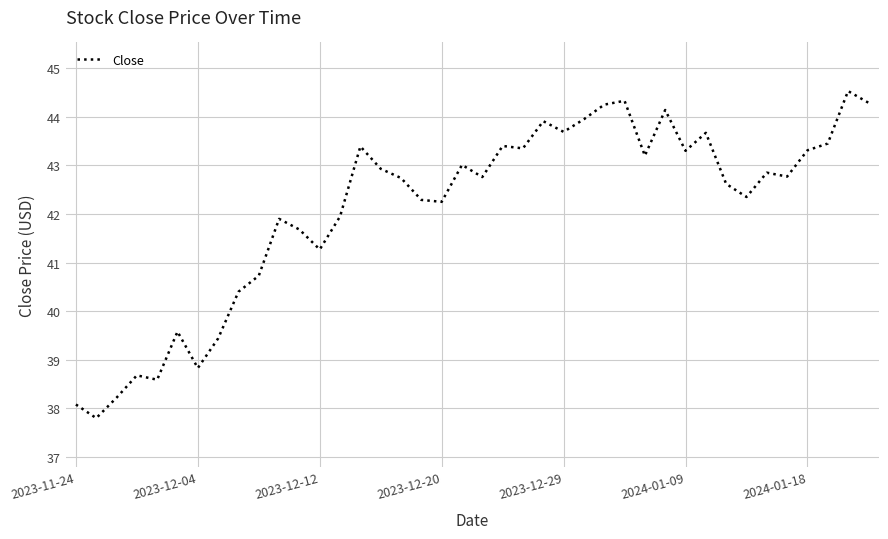

True or false: there are more than 1 points higher than both neighbors.

True